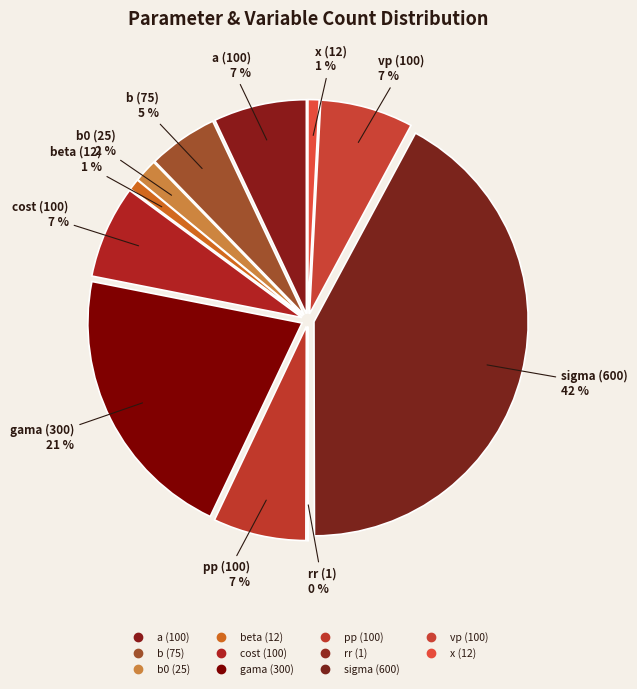

Does b represent more than half of the total?

No